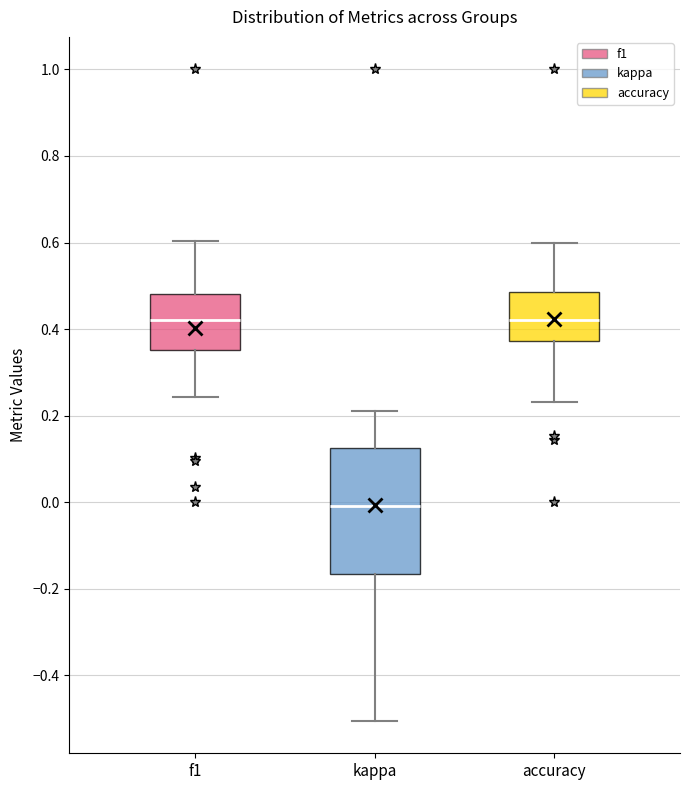

Which box has the lowest median line?

kappa